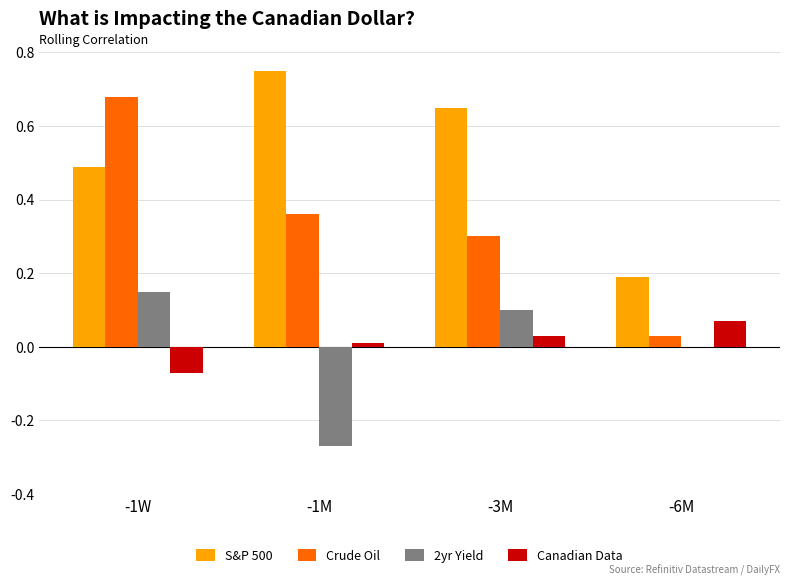

The value of 2yr Yield at -6M is 0.0. True or false?

True